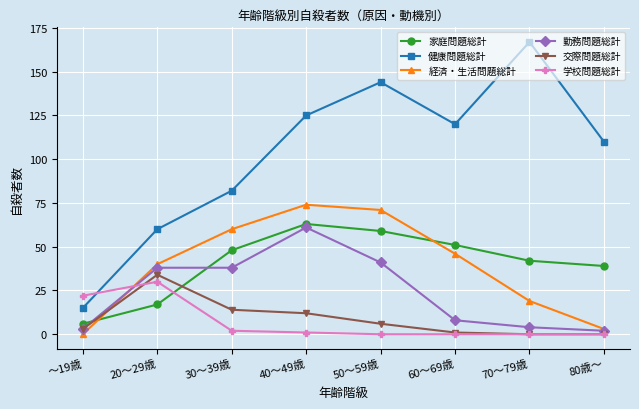

Reading right to left, what are all the values shown in this chart?

家庭問題総計: 80歳～=39	70～79歳=42	60～69歳=51	50～59歳=59	40～49歳=63	30～39歳=48	20～29歳=17	～19歳=6
健康問題総計: 80歳～=110	70～79歳=167	60～69歳=120	50～59歳=144	40～49歳=125	30～39歳=82	20～29歳=60	～19歳=15
経済・生活問題総計: 80歳～=3	70～79歳=19	60～69歳=46	50～59歳=71	40～49歳=74	30～39歳=60	20～29歳=40	～19歳=0
勤務問題総計: 80歳～=2	70～79歳=4	60～69歳=8	50～59歳=41	40～49歳=61	30～39歳=38	20～29歳=38	～19歳=3
交際問題総計: 80歳～=0	70～79歳=0	60～69歳=1	50～59歳=6	40～49歳=12	30～39歳=14	20～29歳=34	～19歳=3
学校問題総計: 80歳～=0	70～79歳=0	60～69歳=0	50～59歳=0	40～49歳=1	30～39歳=2	20～29歳=30	～19歳=22